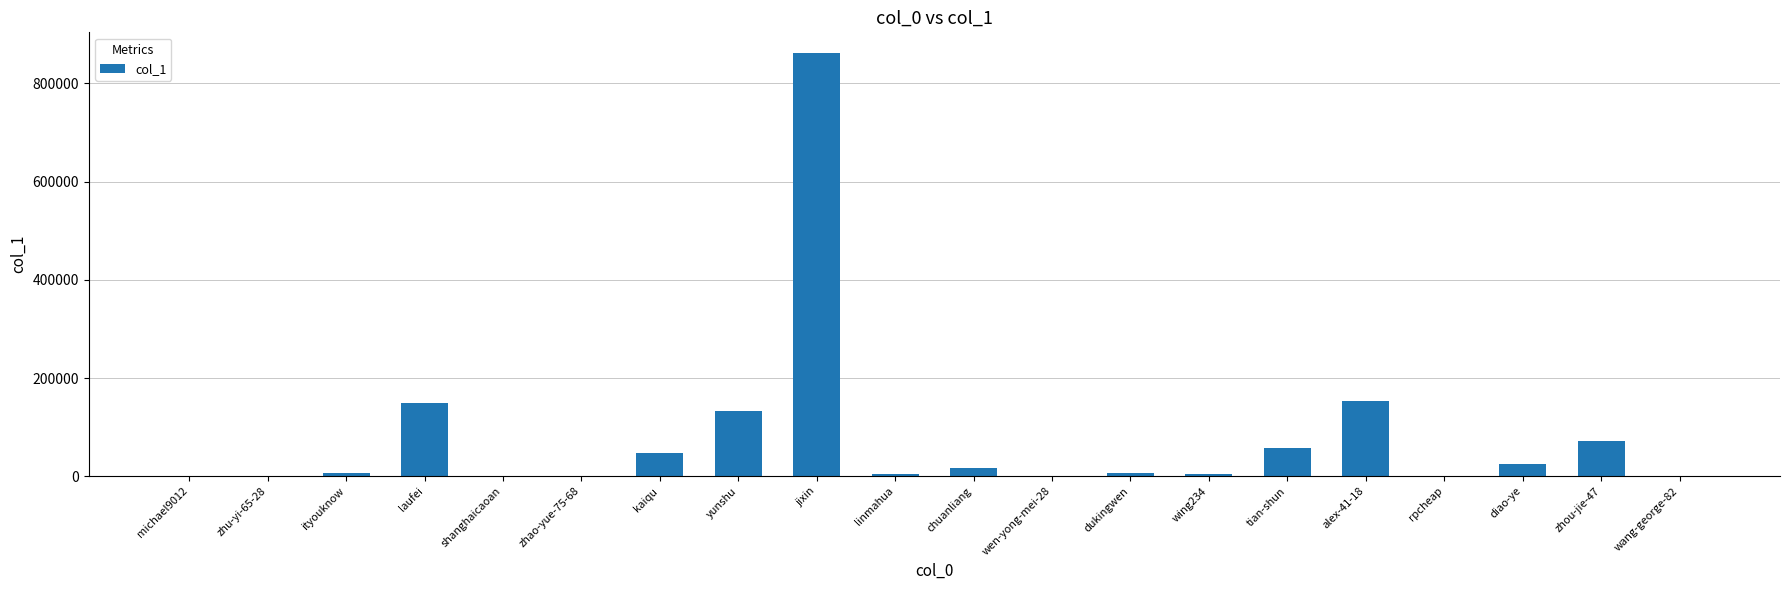

Between zhou-jie-47 and kaiqu, which is larger?

zhou-jie-47